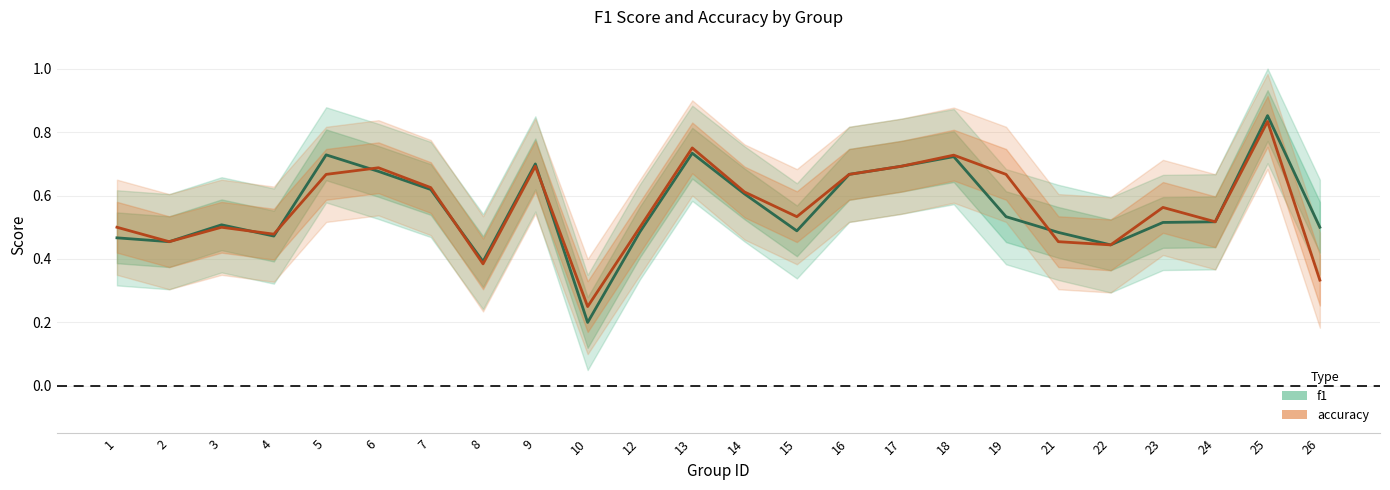

Reading left to right, list all the values displayed in this chart.

f1: 0.5	0.5	0.5	0.5	0.7	0.7	0.6	0.4	0.7	0.2	0.5	0.7	0.6	0.5	0.7	0.7	0.7	0.5	0.5	0.4	0.5	0.5	0.9	0.5
accuracy: 0.5	0.5	0.5	0.5	0.7	0.7	0.6	0.4	0.7	0.2	0.5	0.8	0.6	0.5	0.7	0.7	0.7	0.7	0.5	0.4	0.6	0.5	0.8	0.3